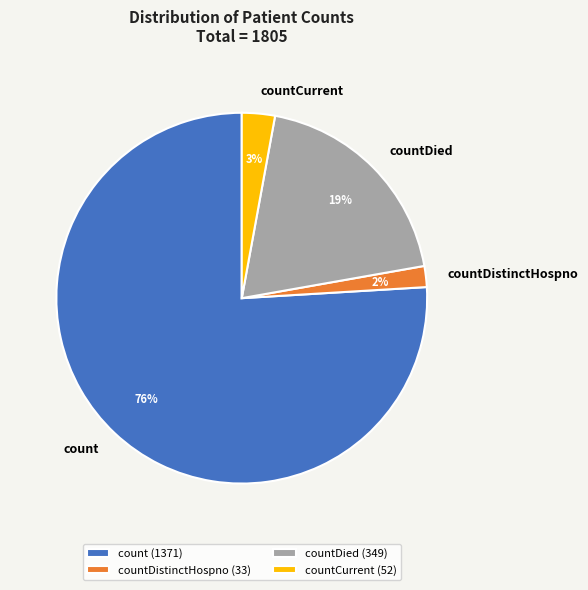

How many slices are in this pie chart?

4